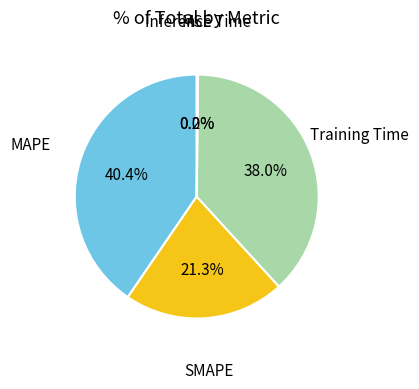

Is there a majority slice in this chart?

No